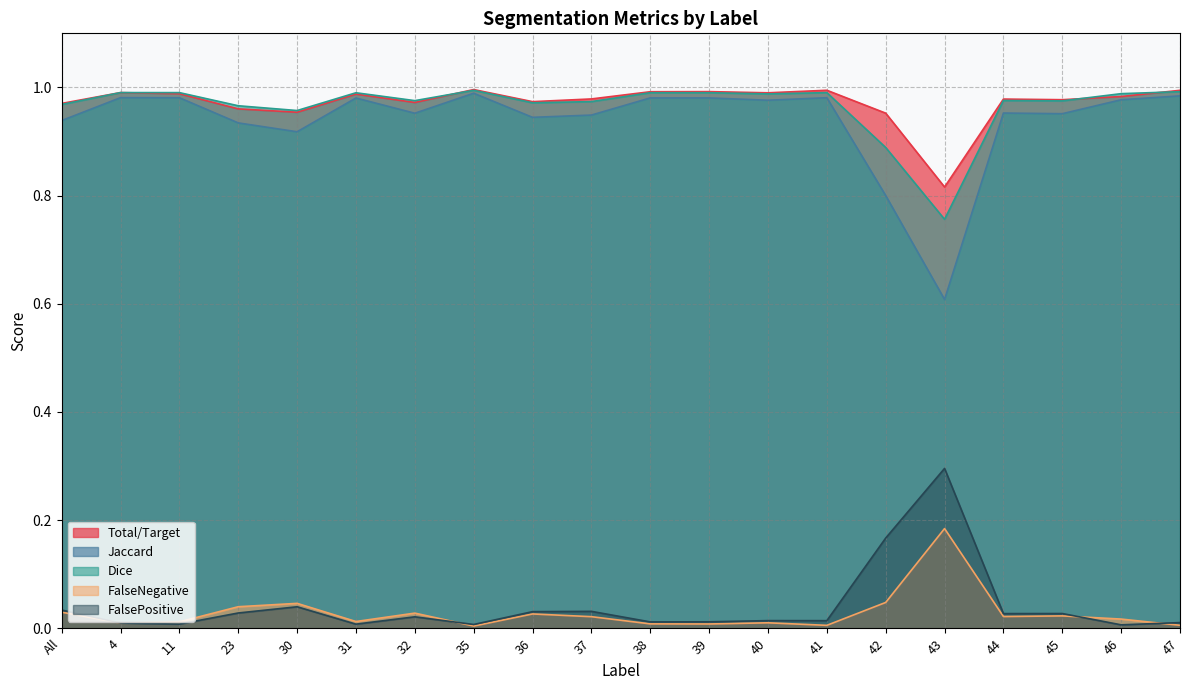

What is the highest value of the Jaccard series?

1.0